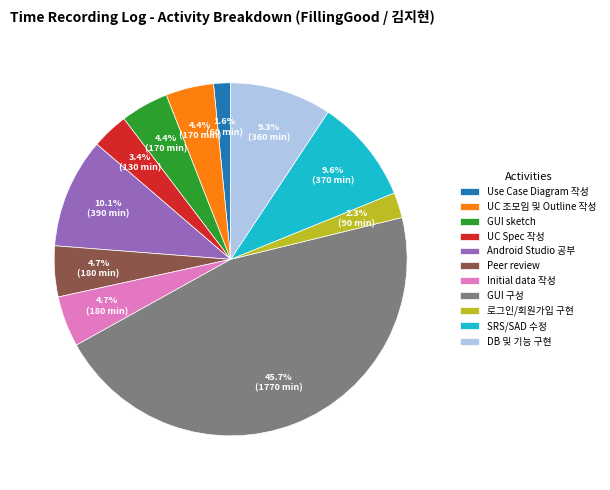

To the nearest percent, what percentage of the pie is Initial data 작성?

5%